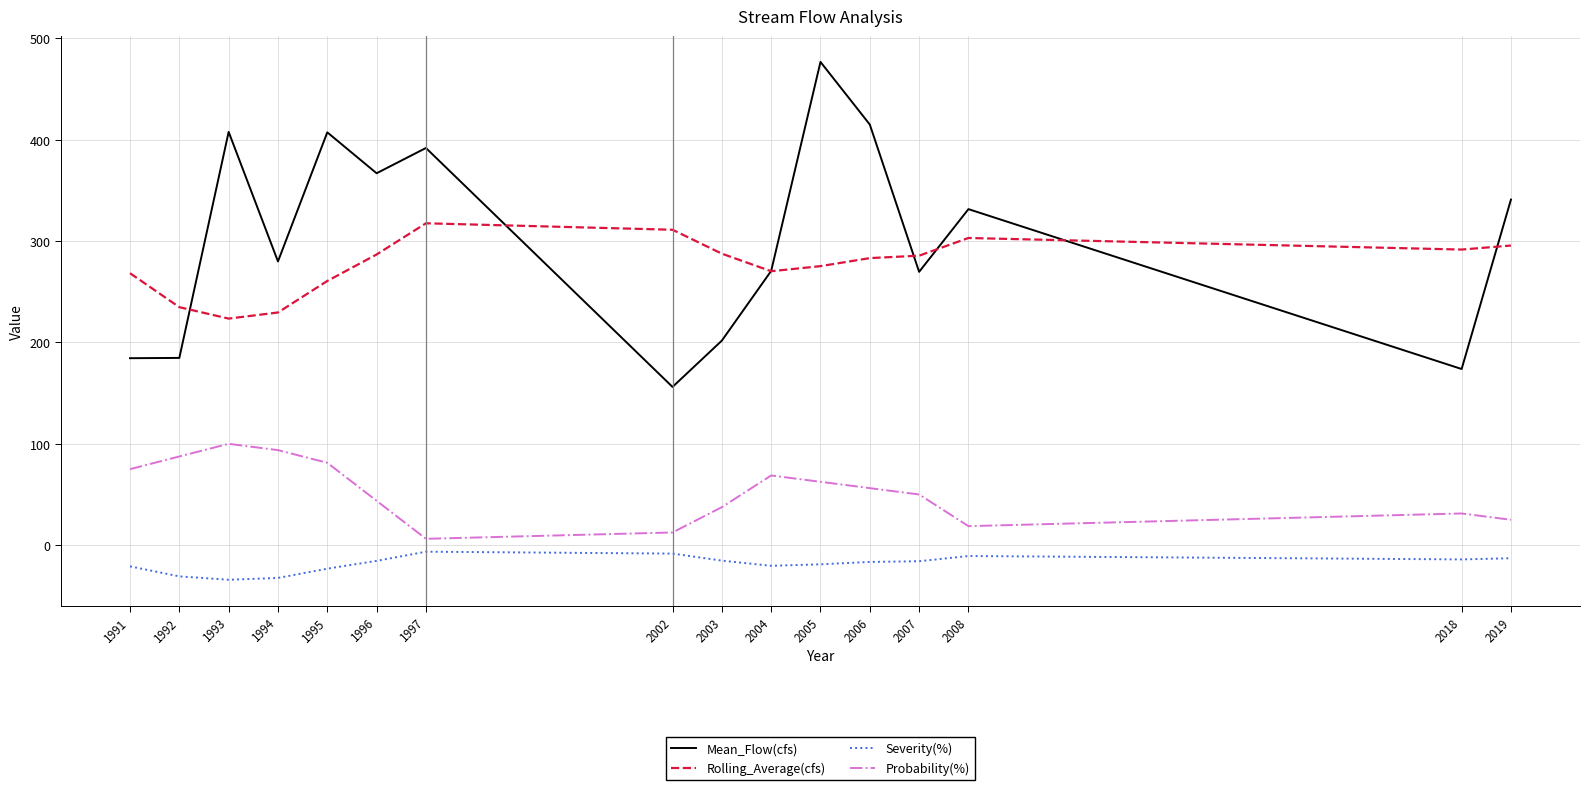

What is the maximum value for Probability(%)?

100.0